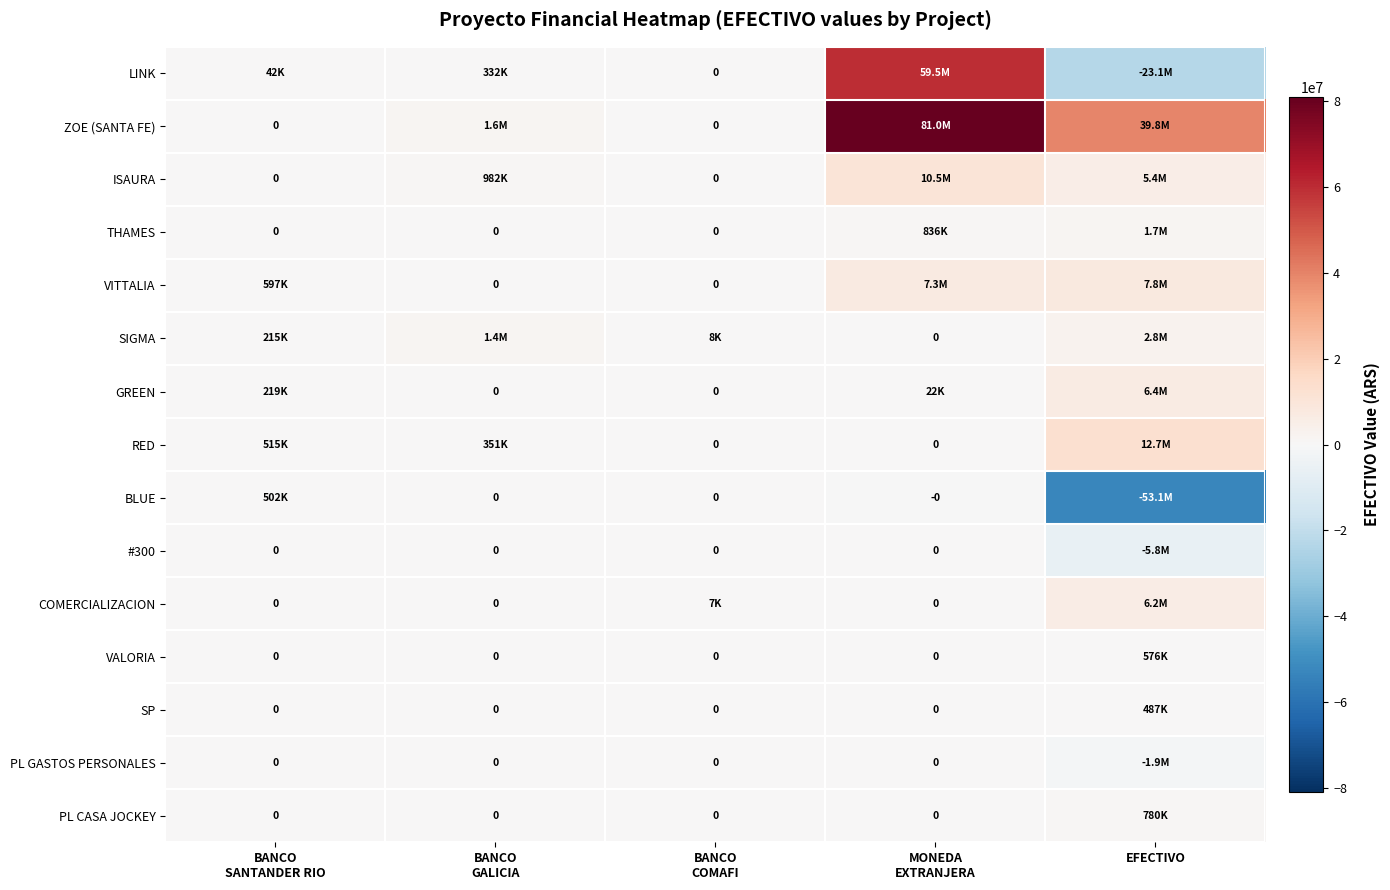

The ZOE (SANTA FE) series shows 0.0 at BANCO SANTANDER RIO. True or false?

True